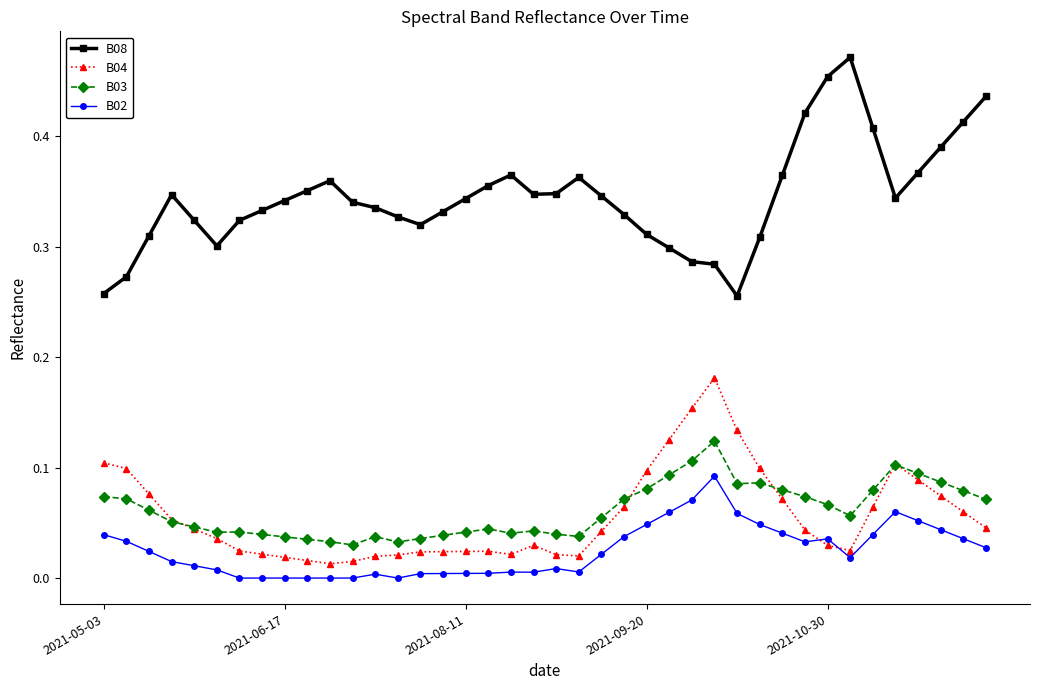

Which series has the widest spread of values?

B08